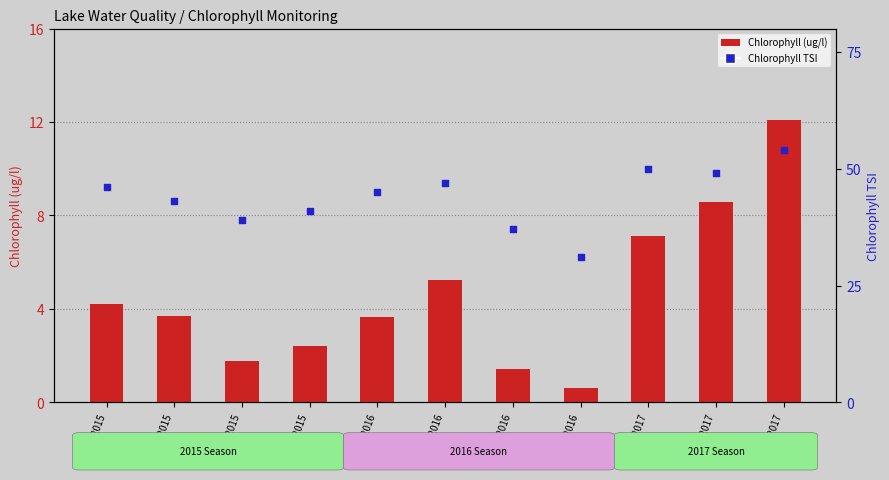

Which series reaches the maximum Y coordinate?

Chlorophyll TSI